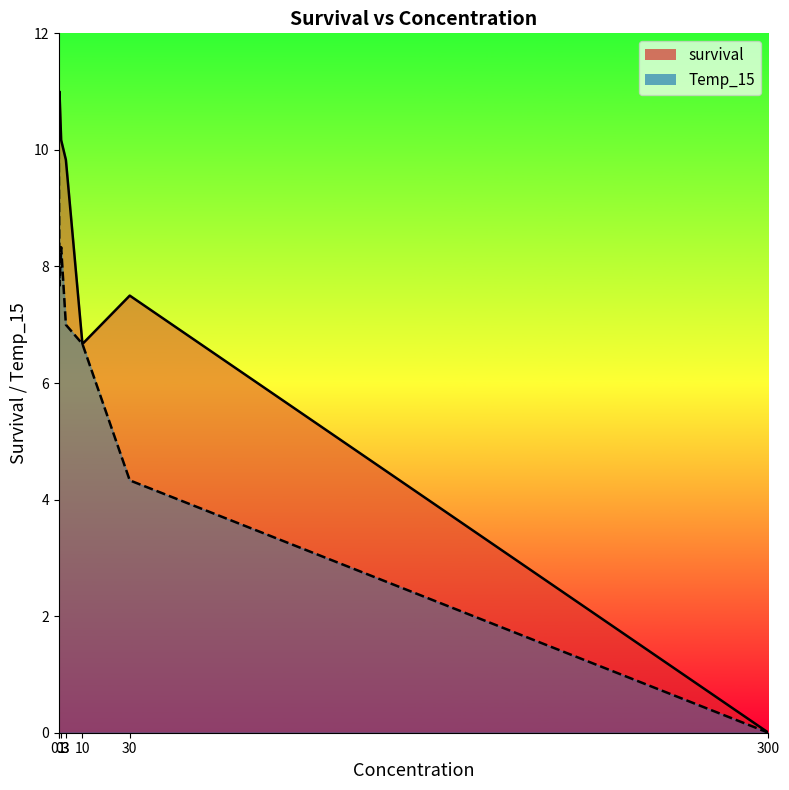

What is the difference between the second highest and minimum values in the survival series?

10.3